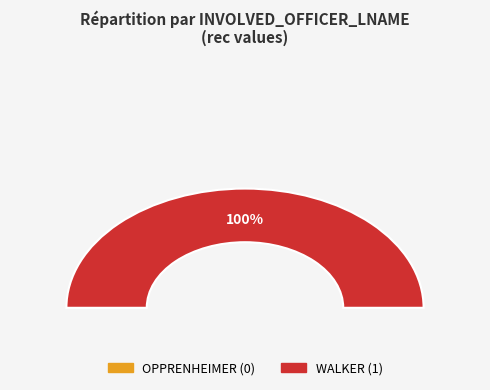

Between WALKER and OPPRENHEIMER, which is larger?

WALKER